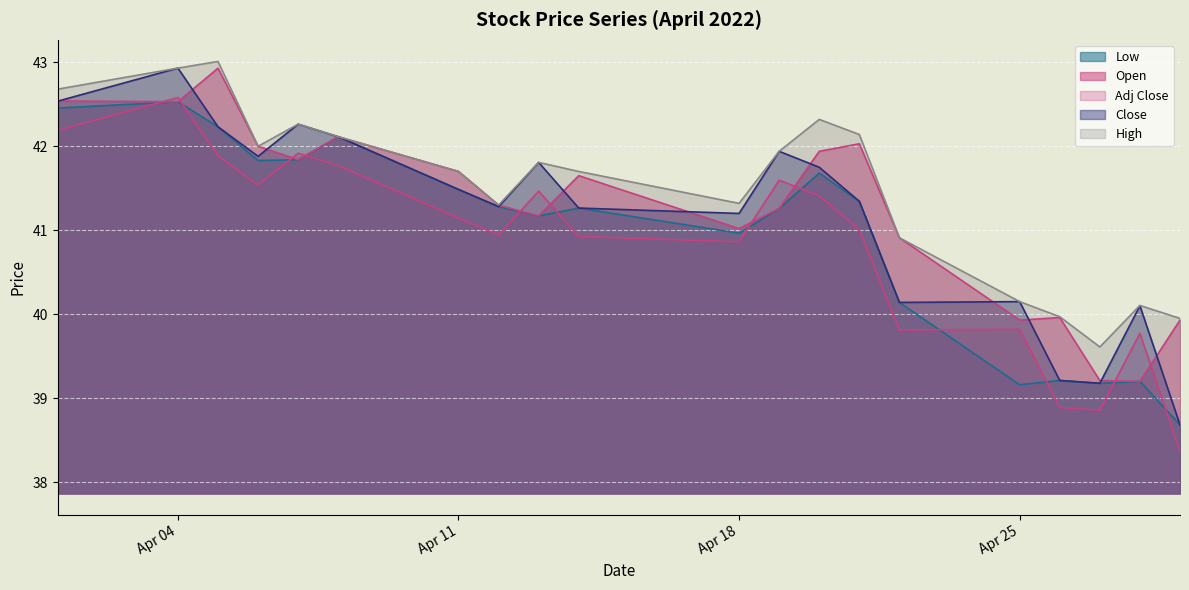

At which category is the sum across all series the highest?

Apr 04